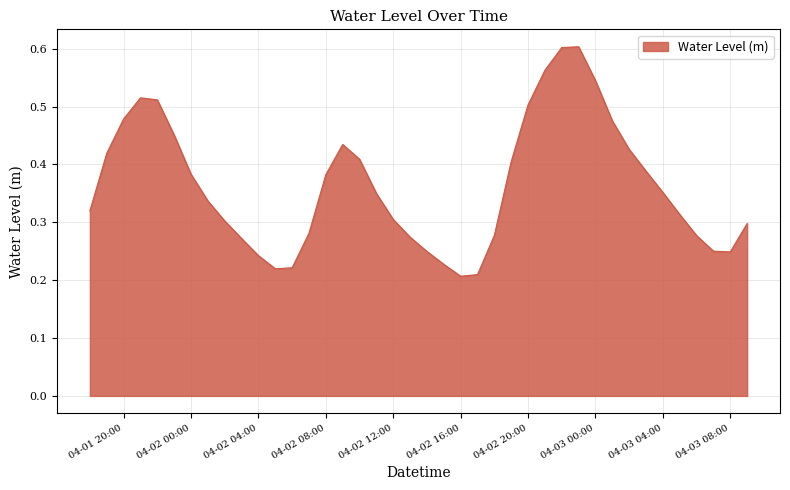

Reading left to right, transcribe all the data shown in this chart.

0.3	0.4	0.5	0.5	0.5	0.5	0.4	0.3	0.3	0.3	0.2	0.2	0.2	0.3	0.4	0.4	0.4	0.3	0.3	0.3	0.2	0.2	0.2	0.2	0.3	0.4	0.5	0.6	0.6	0.6	0.5	0.5	0.4	0.4	0.4	0.3	0.3	0.3	0.2	0.3